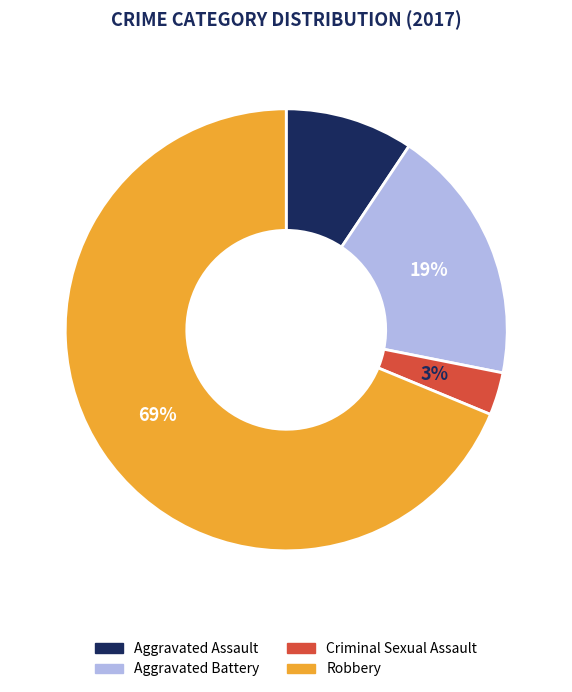

Is Robbery the majority of the pie?

Yes